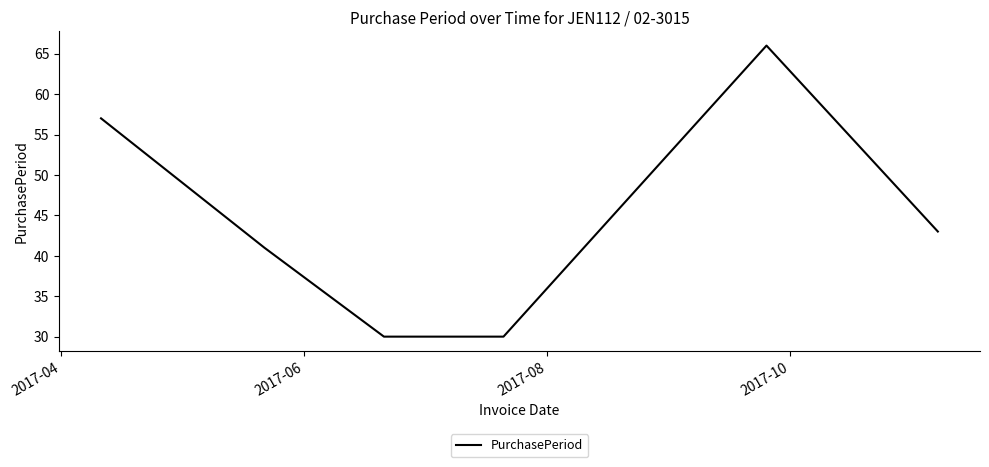

What is the sum of all values?

267